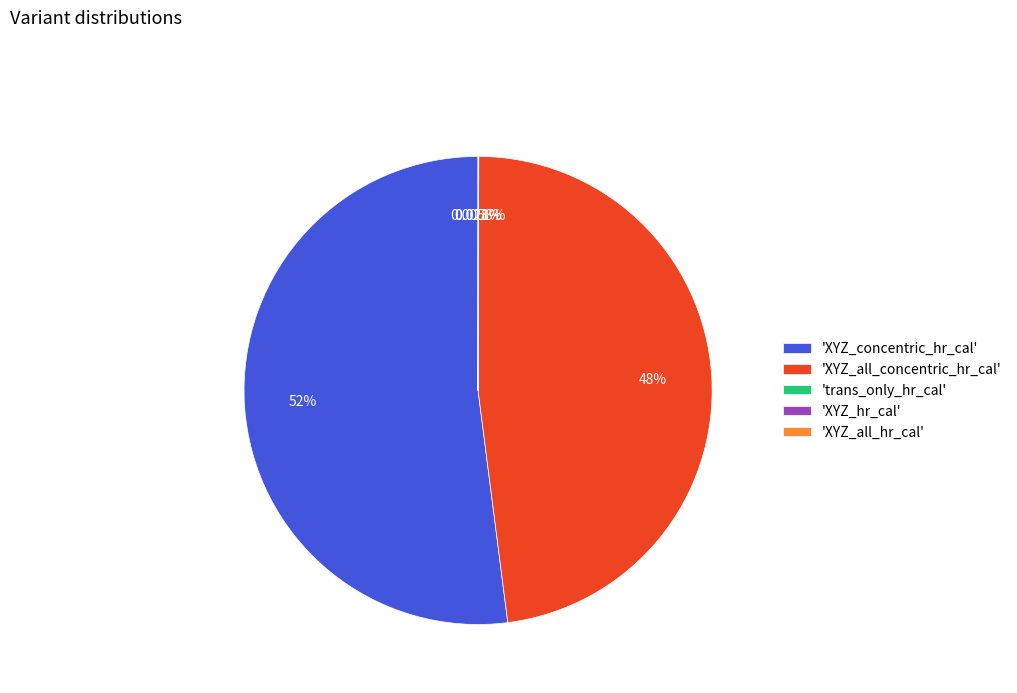

Combined, do 'XYZ_concentric_hr_cal' and 'XYZ_all_concentric_hr_cal' account for over 50%?

Yes